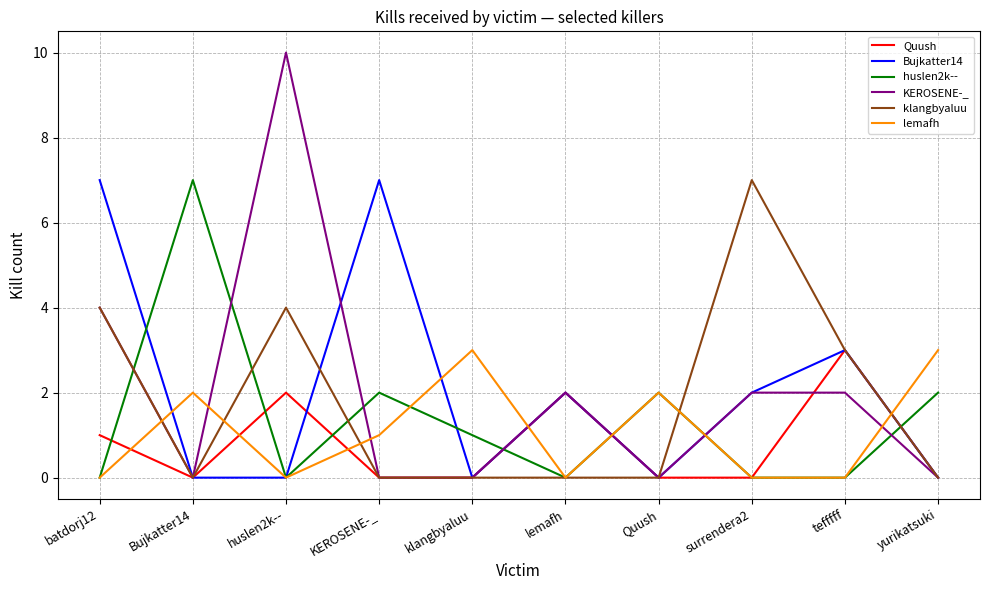

Between which two adjacent categories do KEROSENE-_ and lemafh first intersect?

batdorj12 and Bujkatter14